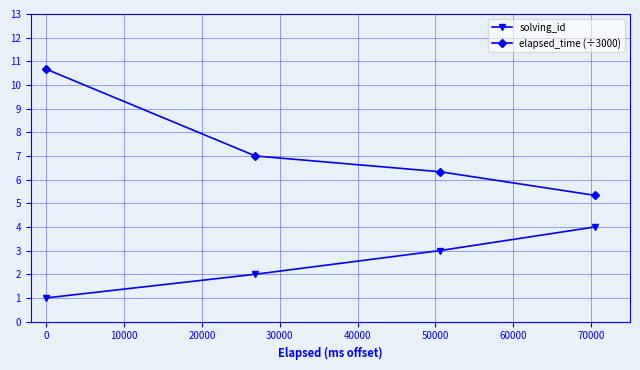

What is the value of the elapsed_time (÷3000) point at the 3rd from the left?

6.3